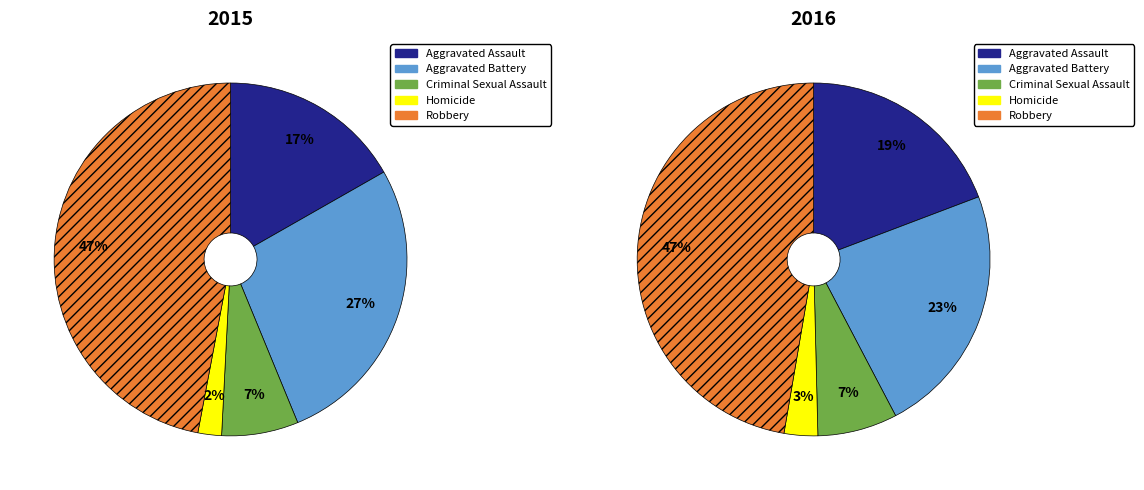

Is there a majority slice in this chart?

No